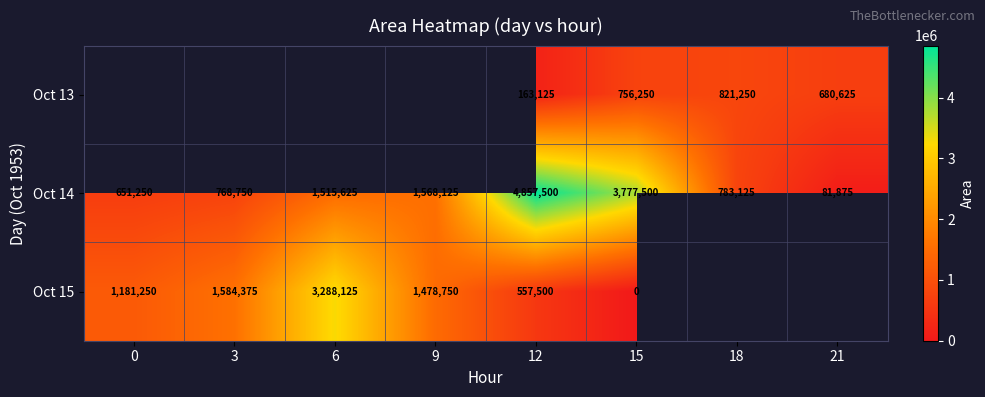

The Oct 14 series shows 486498 at 3. True or false?

False